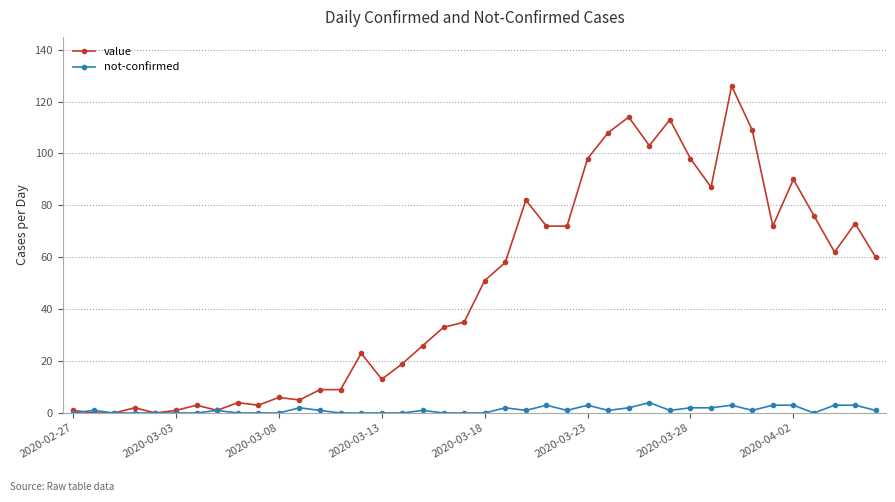

Reading left to right, list all the values displayed in this chart.

value: 1	0	0	2	0	1	3	1	4	3	6	5	9	9	23	13	19	26	33	35	51	58	82	72	72	98	108	114	103	113	98	87	126	109	72	90	76	62	73	60
not-confirmed: 0	1	0	0	0	0	0	1	0	0	0	2	1	0	0	0	0	1	0	0	0	2	1	3	1	3	1	2	4	1	2	2	3	1	3	3	0	3	3	1